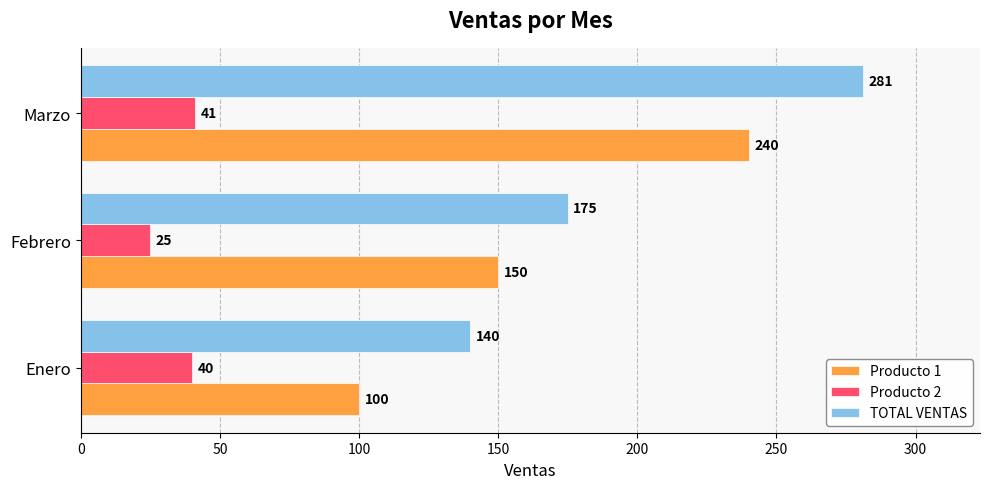

The value of Producto 2 at Marzo is 41. True or false?

True